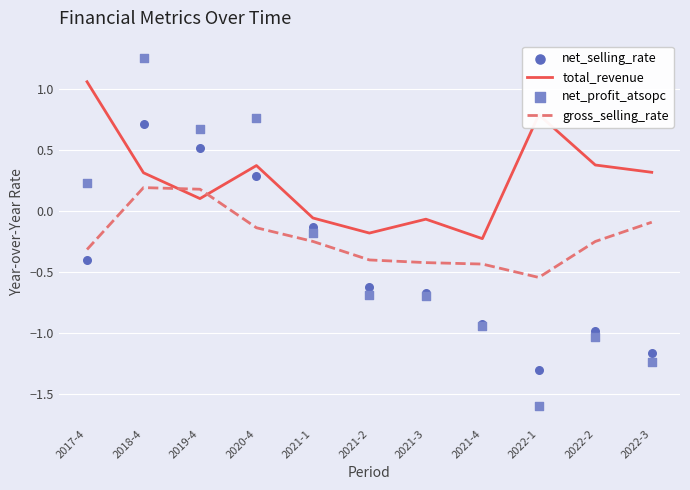

Which series reaches the maximum Y coordinate?

net_profit_atsopc